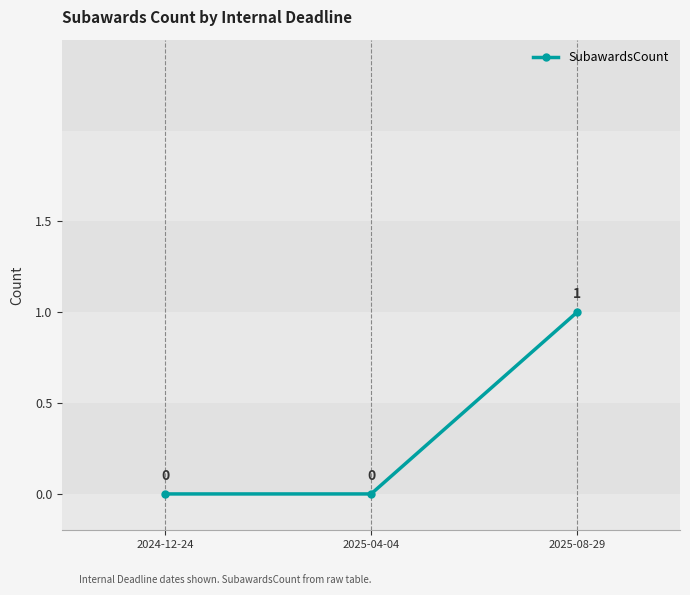

What is the difference between the maximum and minimum values?

1